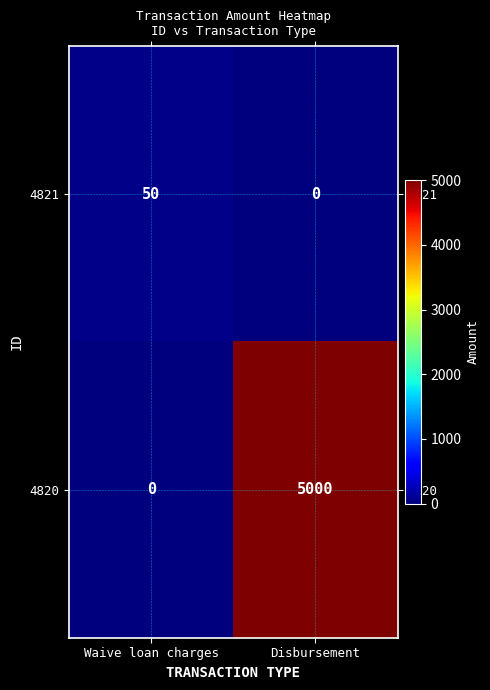

Rank the series by their maximum value, from highest to lowest.

4820, 4821